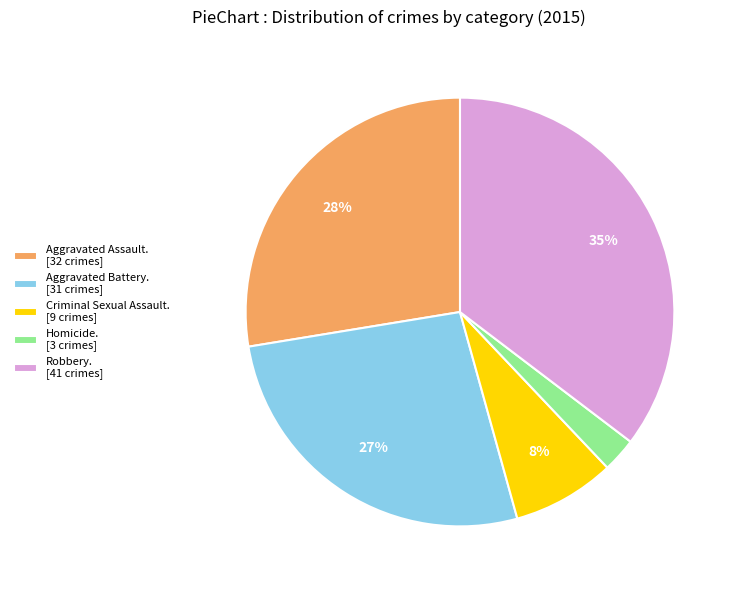

Is there any slice that represents more than half of the pie?

No